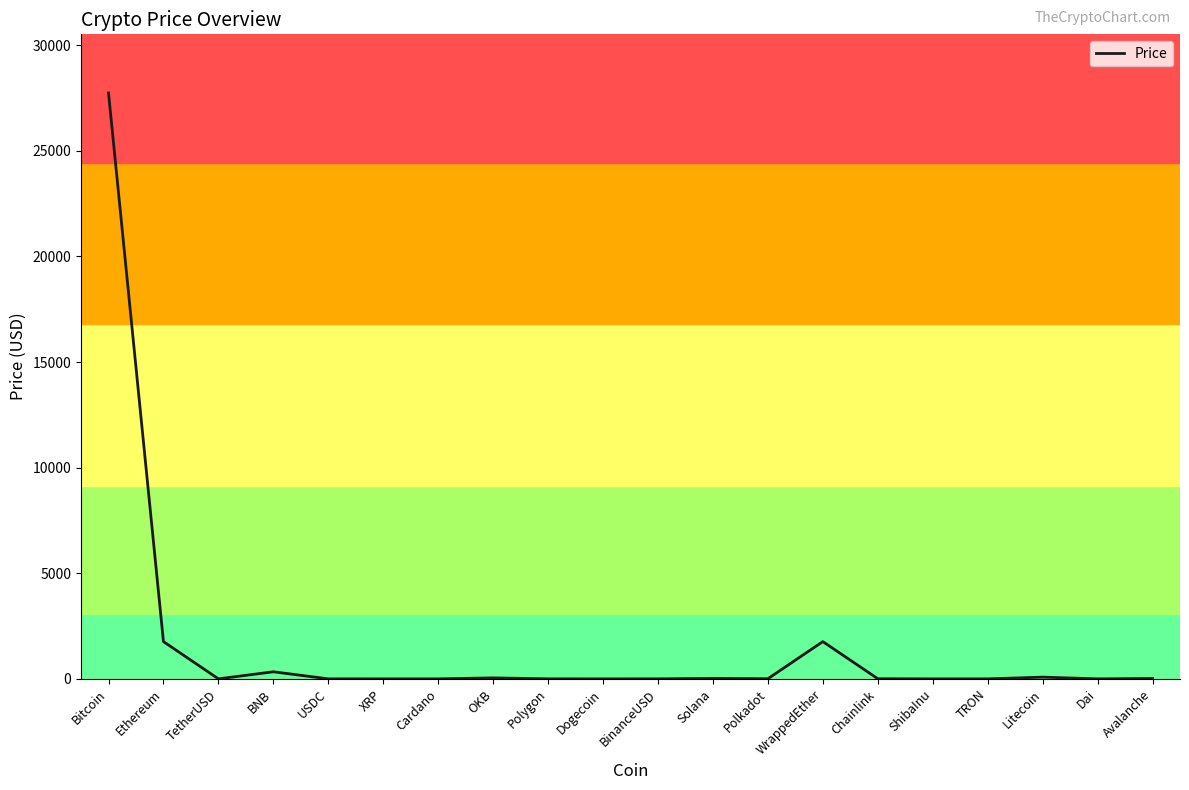

What position from the right is XRP?

15